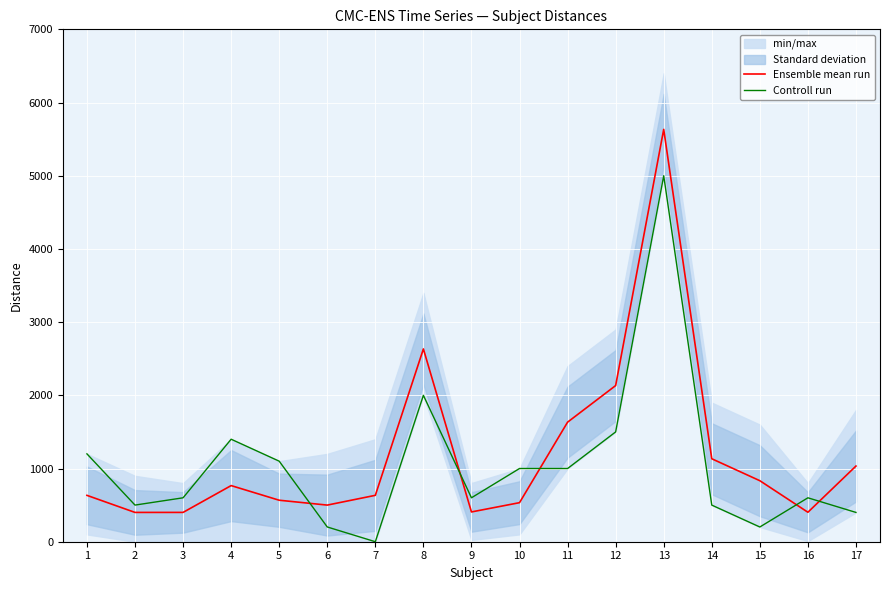

What is the difference between the highest and lowest values at 11?

633.4